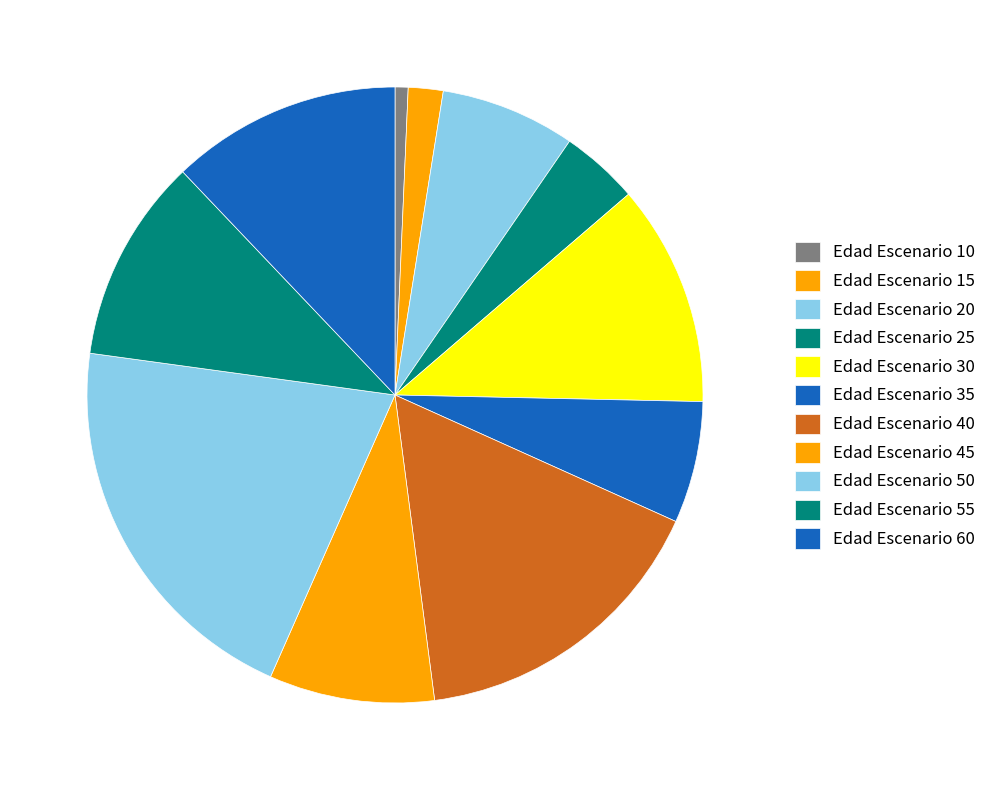

Count the number of slices in the pie.

11